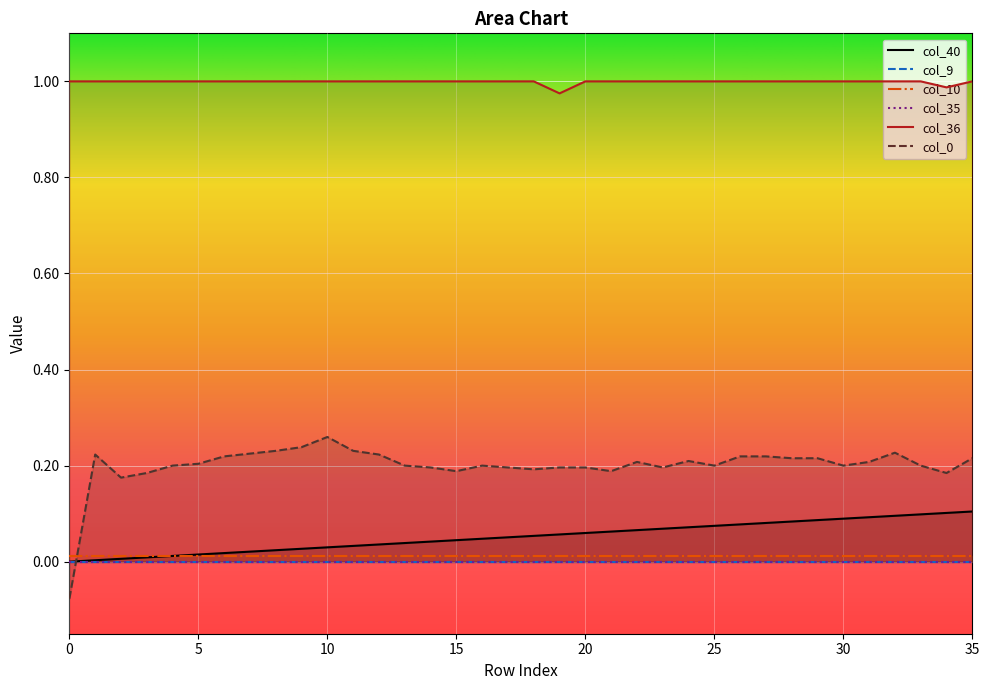

True or false: col_10 and col_36 intersect in this chart.

False